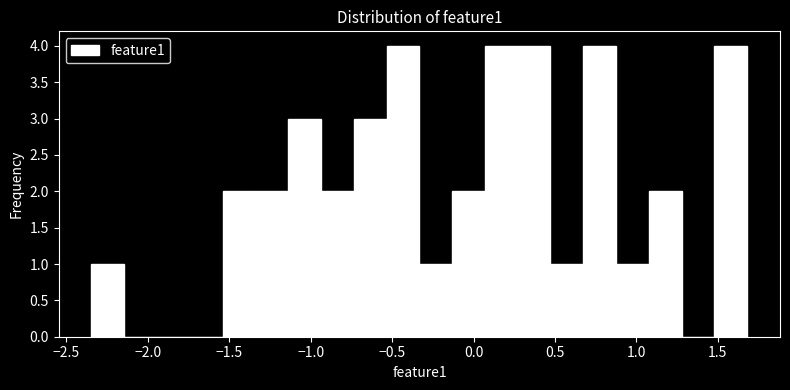

Reading left to right, list every bar in this chart as the range it spans on the x-axis followed by its height. Neither the bar edges nor the heights are printed on the chart, so give them approximately, as read against the axes.

-2.35 to -2.15: 1
-2.15 to -1.95: 0
-1.95 to -1.75: 0
-1.75 to -1.55: 0
-1.55 to -1.35: 2
-1.35 to -1.15: 2
-1.15 to -0.95: 3
-0.95 to -0.75: 2
-0.75 to -0.55: 3
-0.55 to -0.35: 4
-0.35 to -0.15: 1
-0.15 to 0.05: 2
0.05 to 0.25: 4
0.25 to 0.45: 4
0.45 to 0.65: 1
0.65 to 0.90: 4
0.90 to 1.10: 1
1.10 to 1.30: 2
1.30 to 1.50: 0
1.50 to 1.70: 4